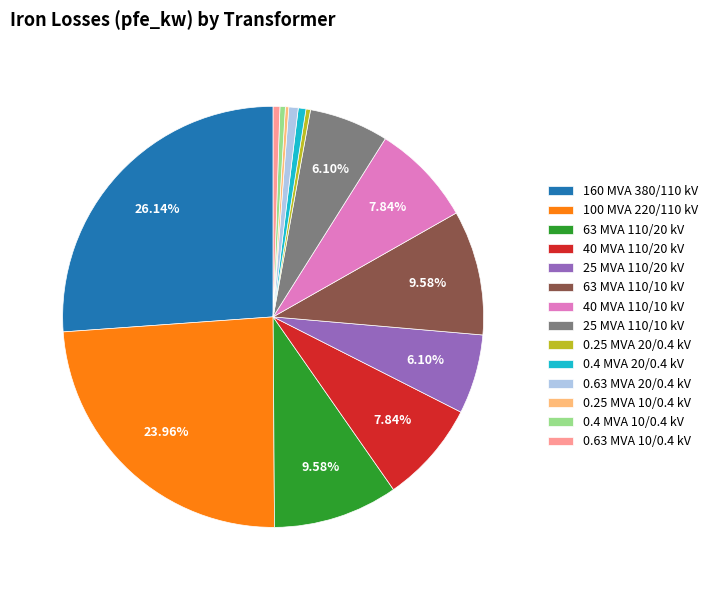

Between 0.25 MVA 20/0.4 kV and 63 MVA 110/20 kV, which is larger?

63 MVA 110/20 kV